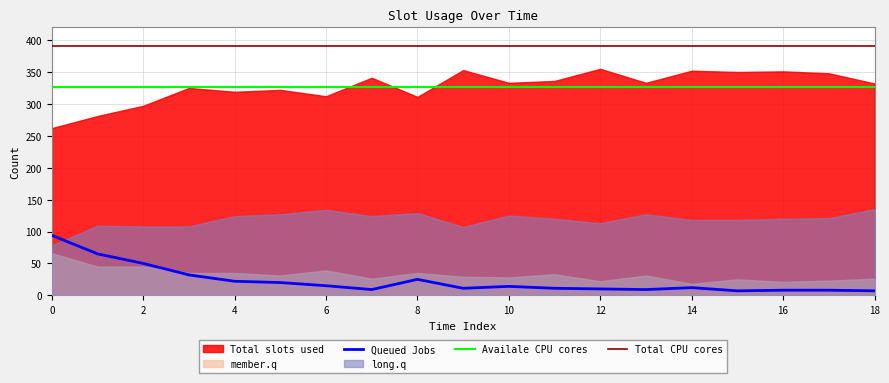

The Total slots used series shows 548 at 16. True or false?

False